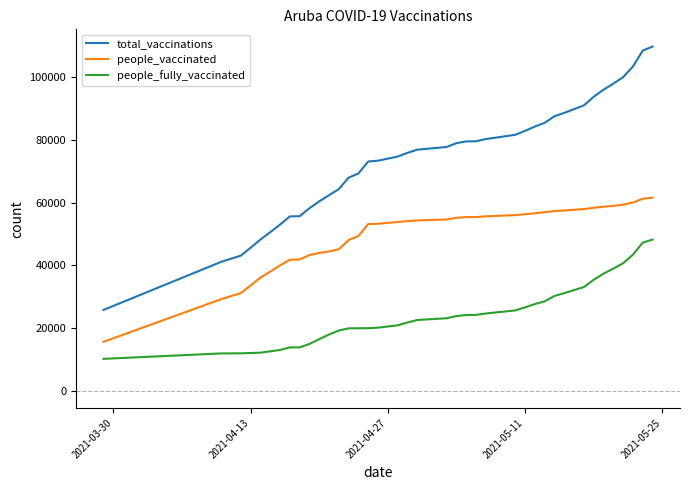

Which series has the largest range (max minus min)?

total_vaccinations